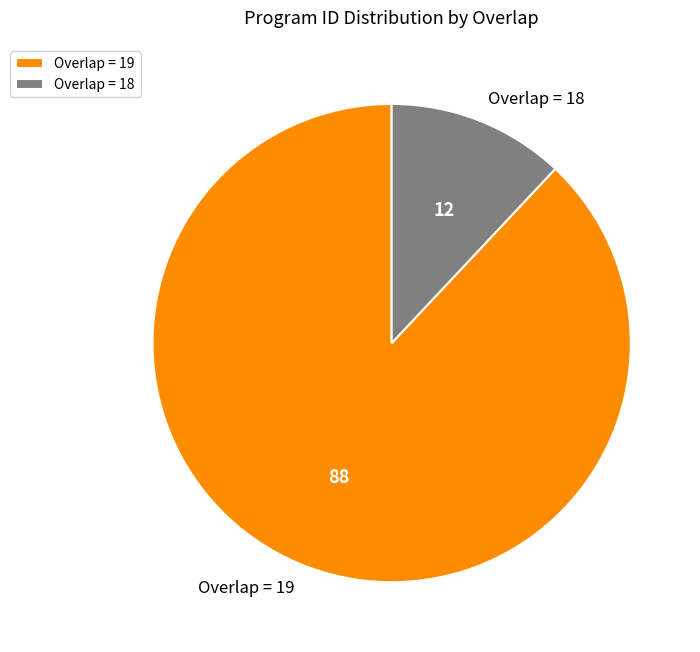

What is the smallest slice in the pie chart?

Overlap = 18